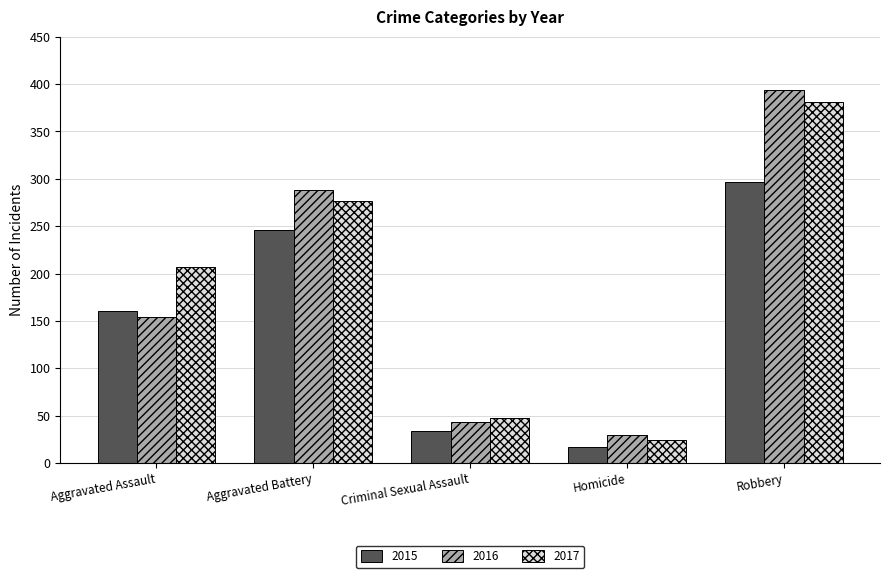

What is the value of the 2017 bar at the 3rd from the left?

47